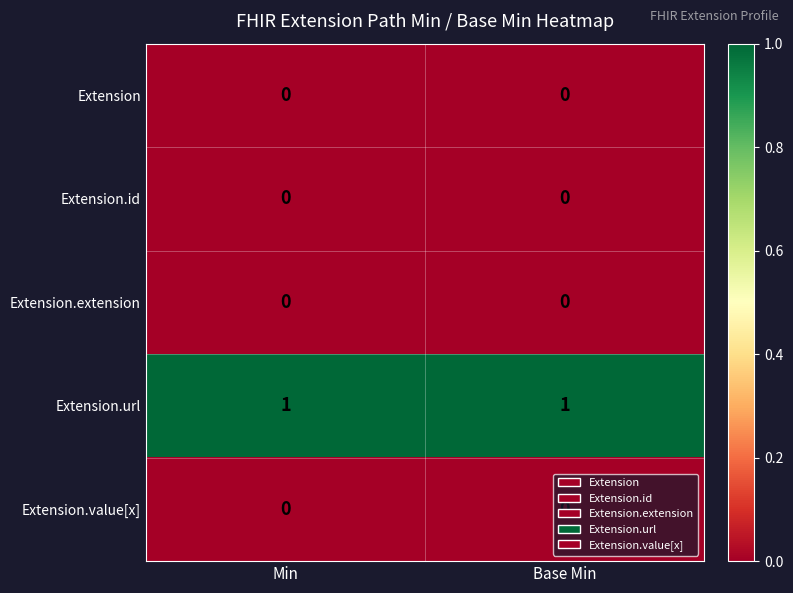

Is it true that Extension.url equals 2 at Base Min?

False